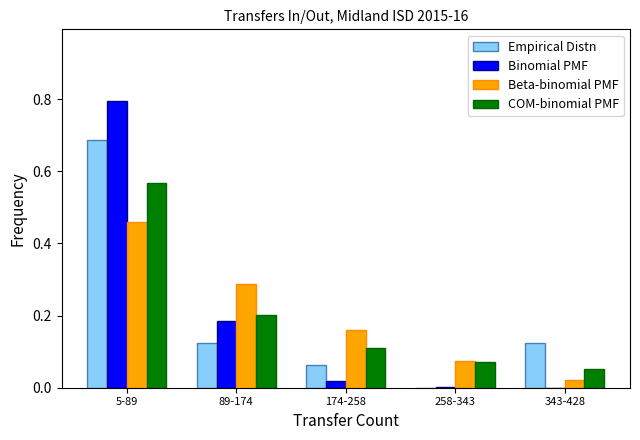

What is the sum of all Empirical Distn values?

1.0